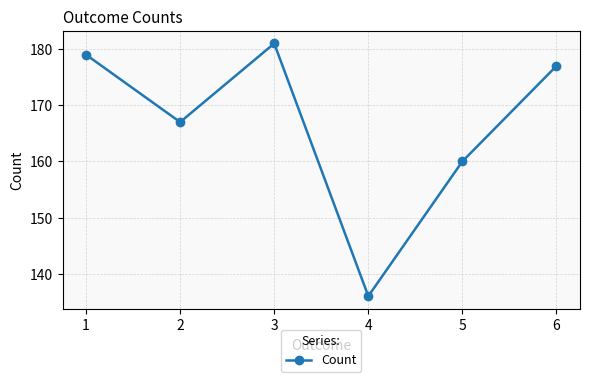

The chart shows a value of 167 at 2. True or false?

True